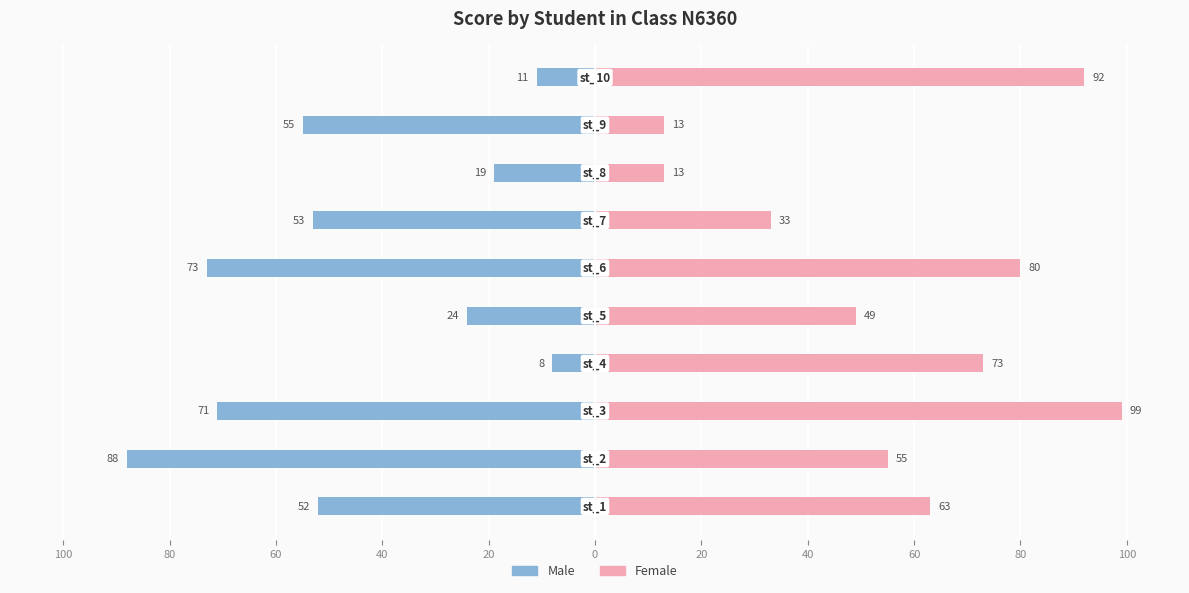

Between 60 and 40, which series saw the biggest shift?

Male